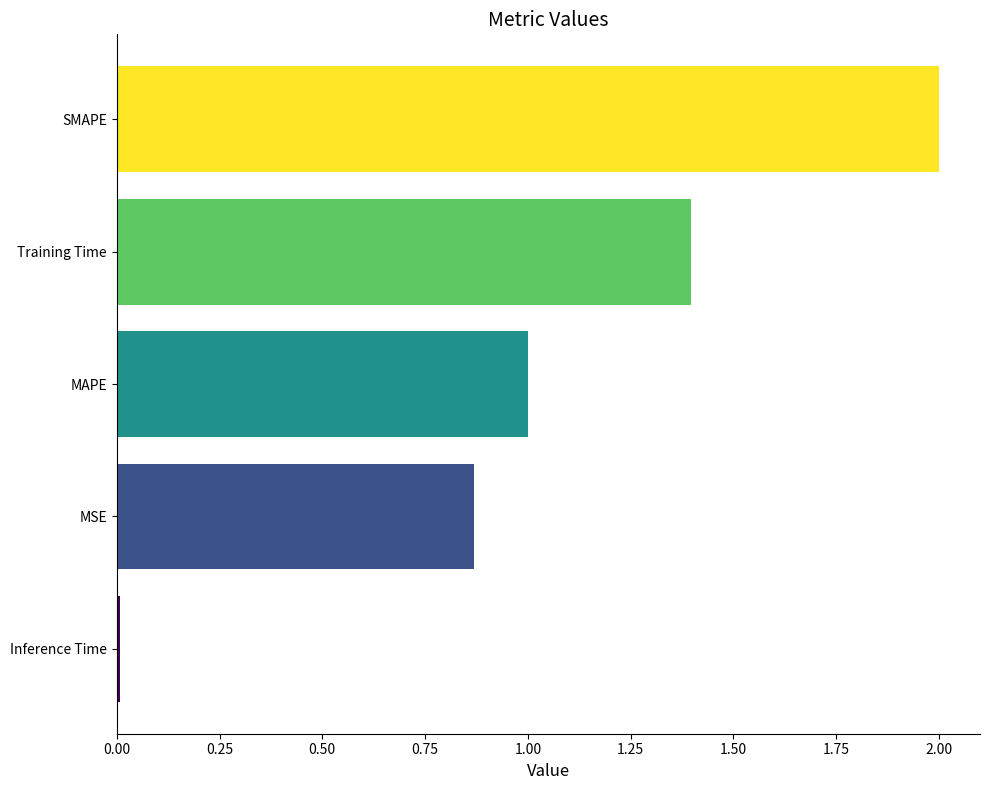

The chart shows a value of 2.3 at Training Time. True or false?

False